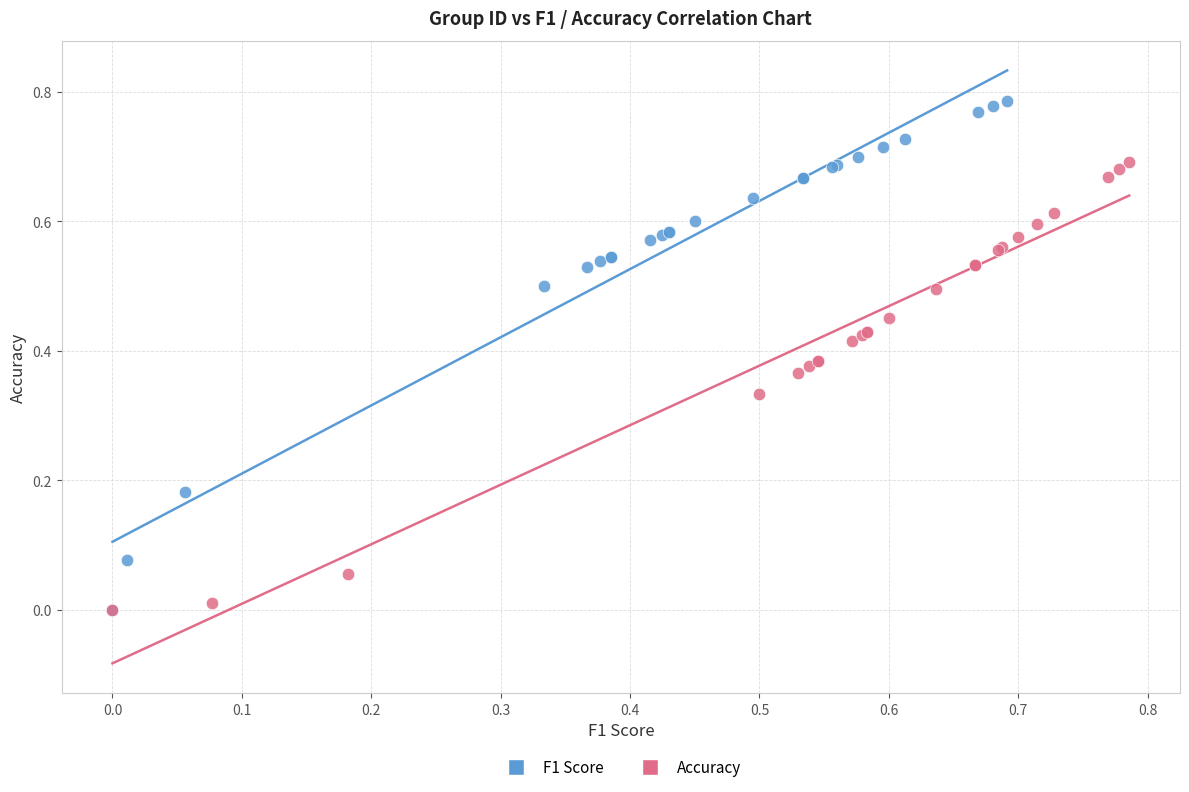

What are all the series names shown in the legend?

F1 Score, Accuracy